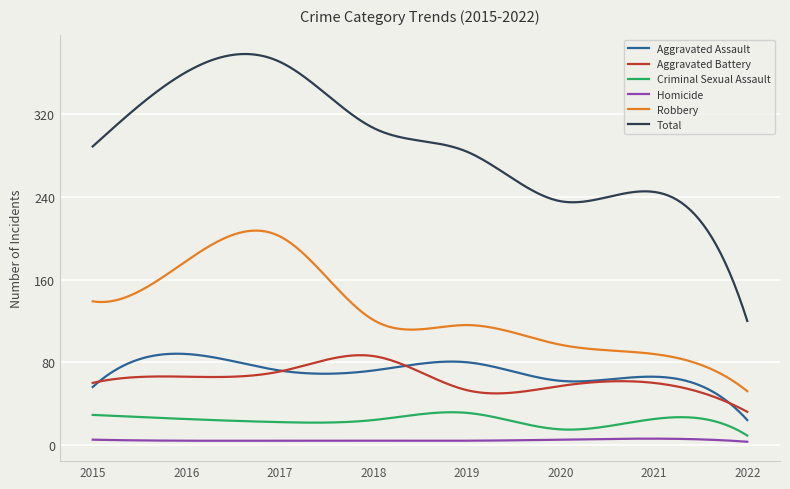

True or false: Total and Aggravated Battery intersect in this chart.

False